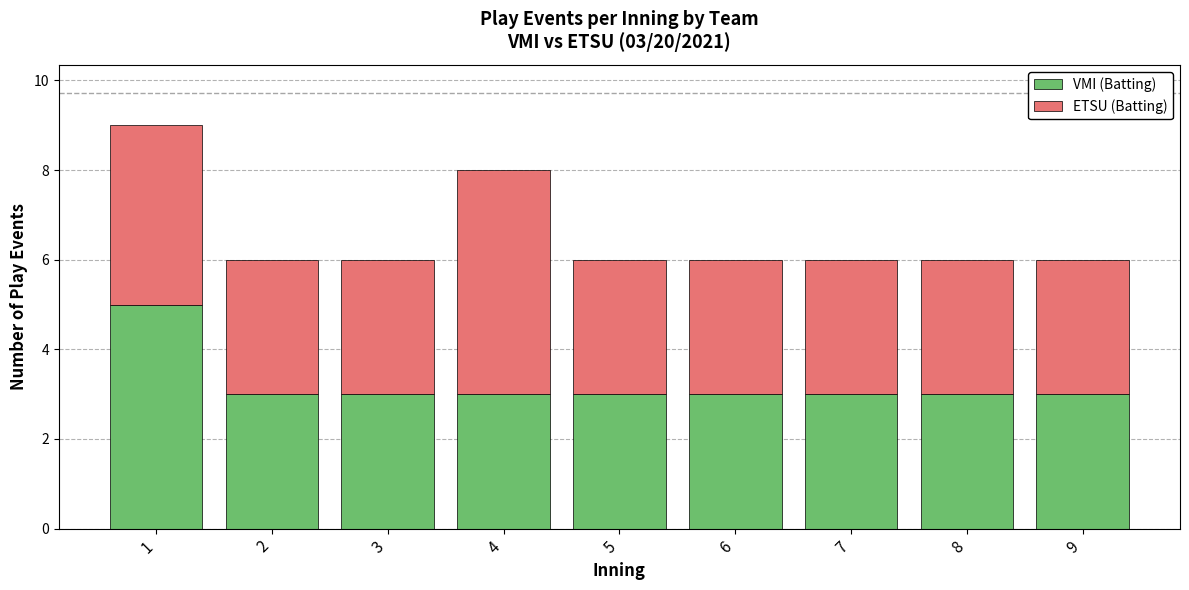

The value of VMI (Batting) at 4 is 4. True or false?

False